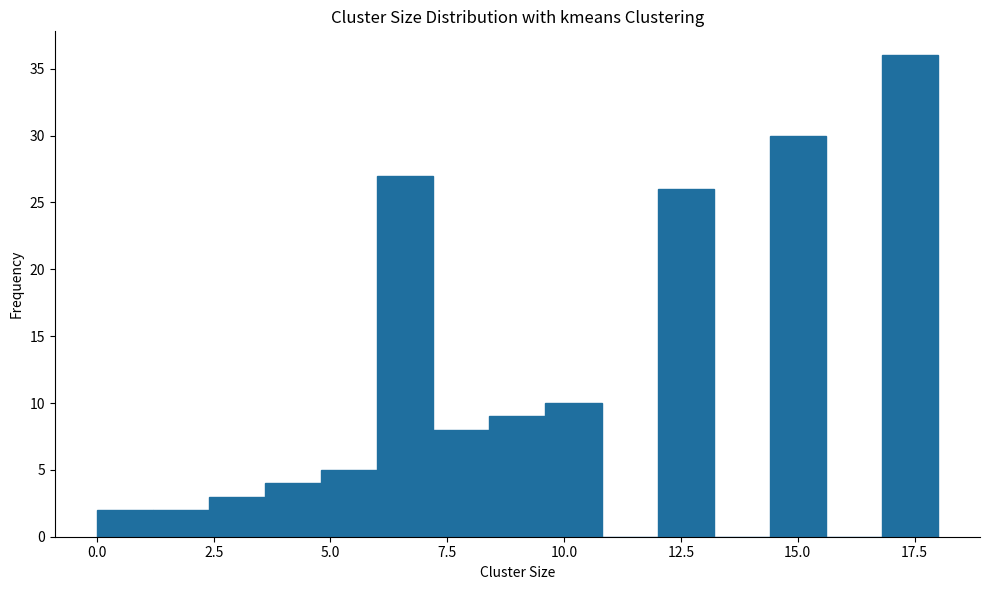

Around what value on the x-axis is the tallest bar? Give the approximate position of its centre, as read against the axis.

17.5